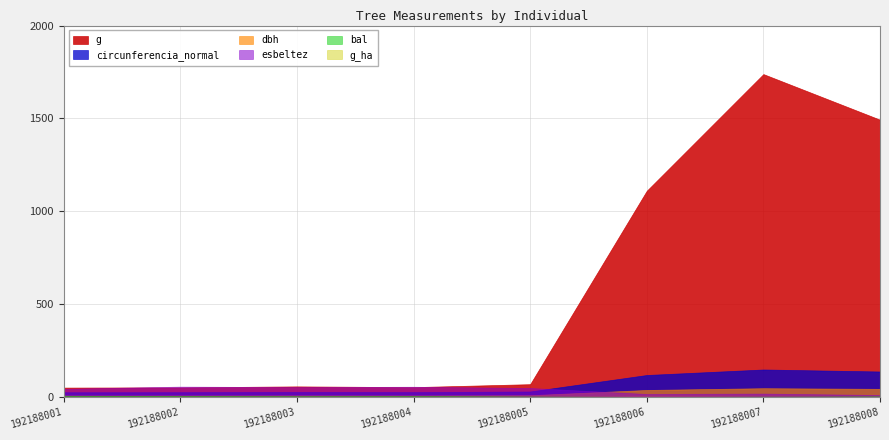

What is the spread (max minus min) of values at 192188006?

1110.4